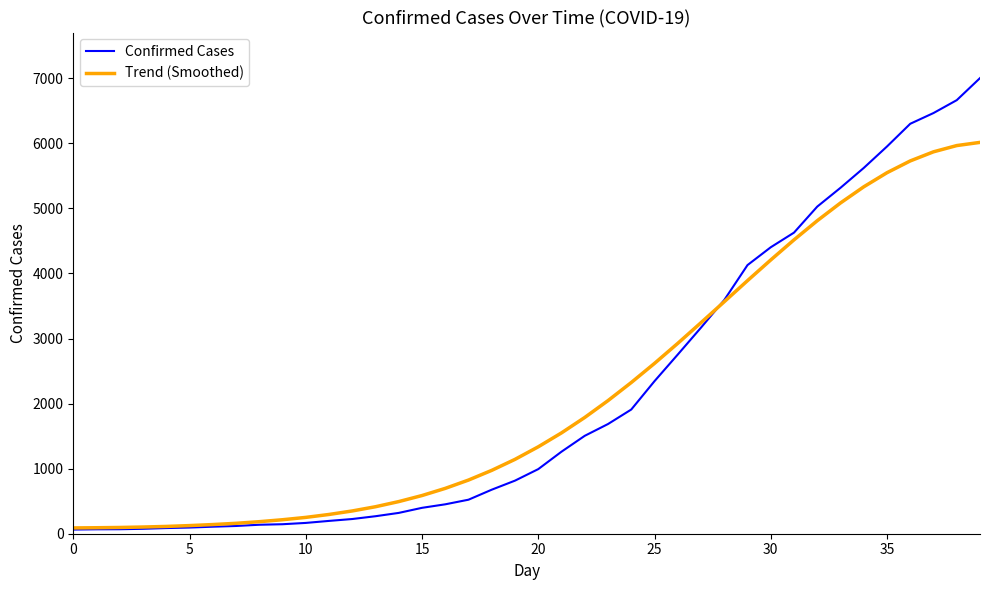

Does the chart have visible grid lines?

No